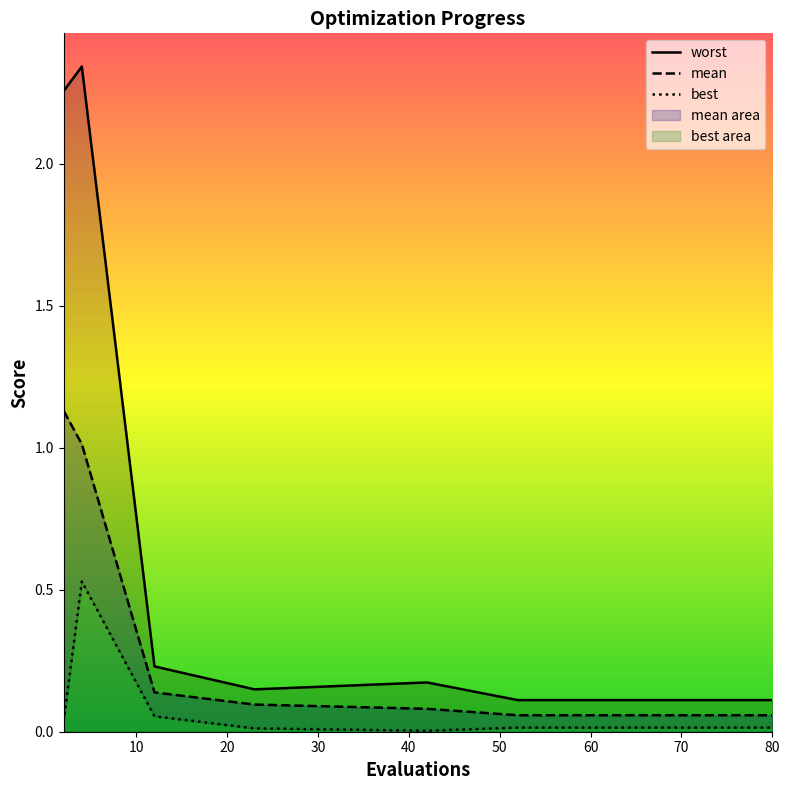

What are all the series names shown in the legend?

mean, best, worst